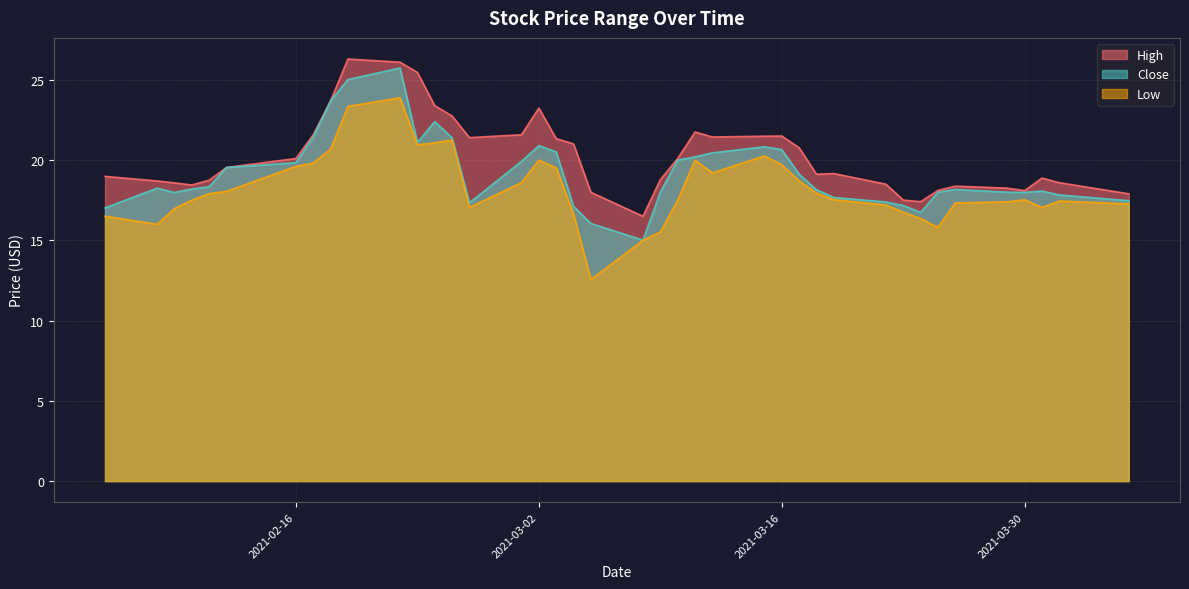

What is the average value of the High series?

20.3